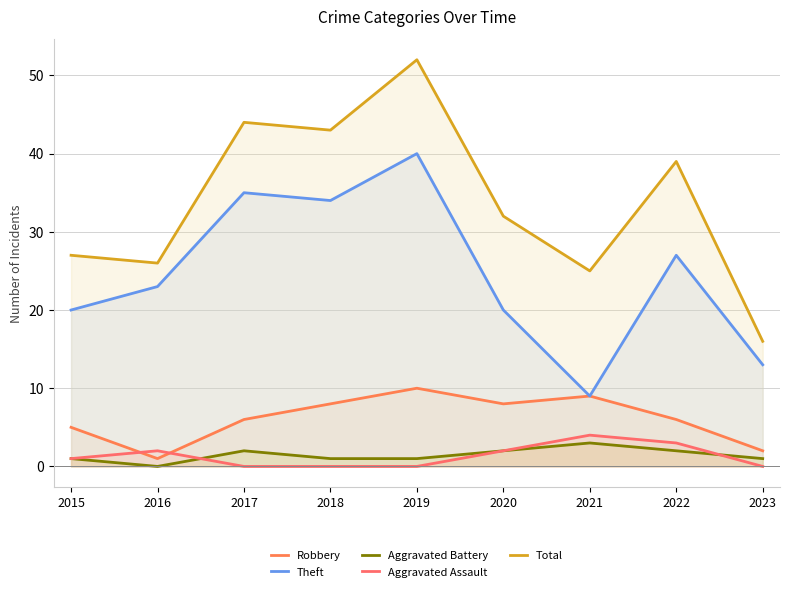

How many Robbery values are between 5 and 8?

5